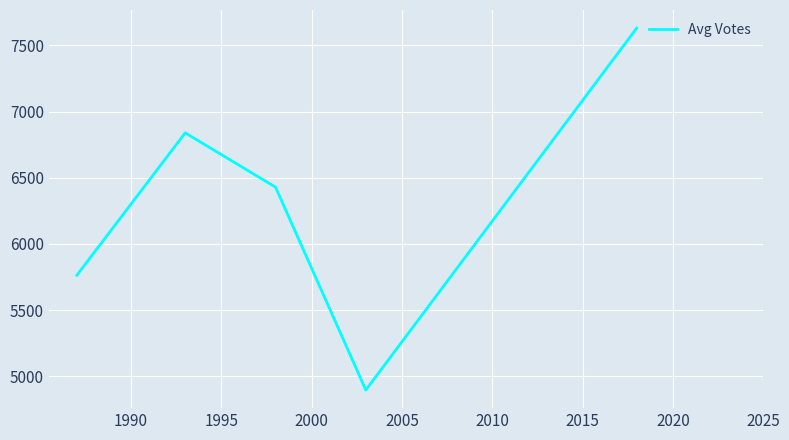

What is the smallest value displayed?

4897